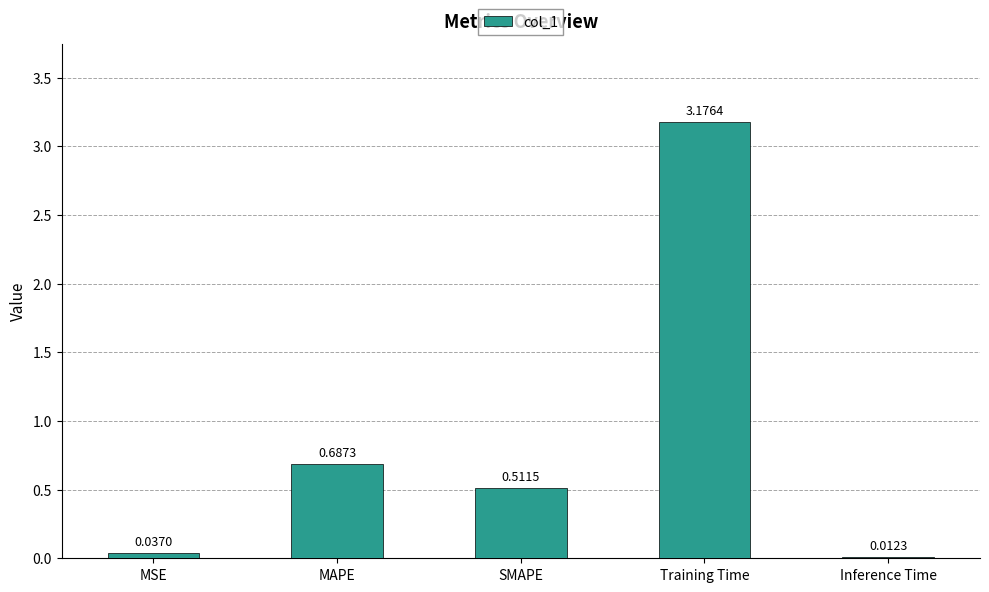

Count the number of data series in this chart.

1